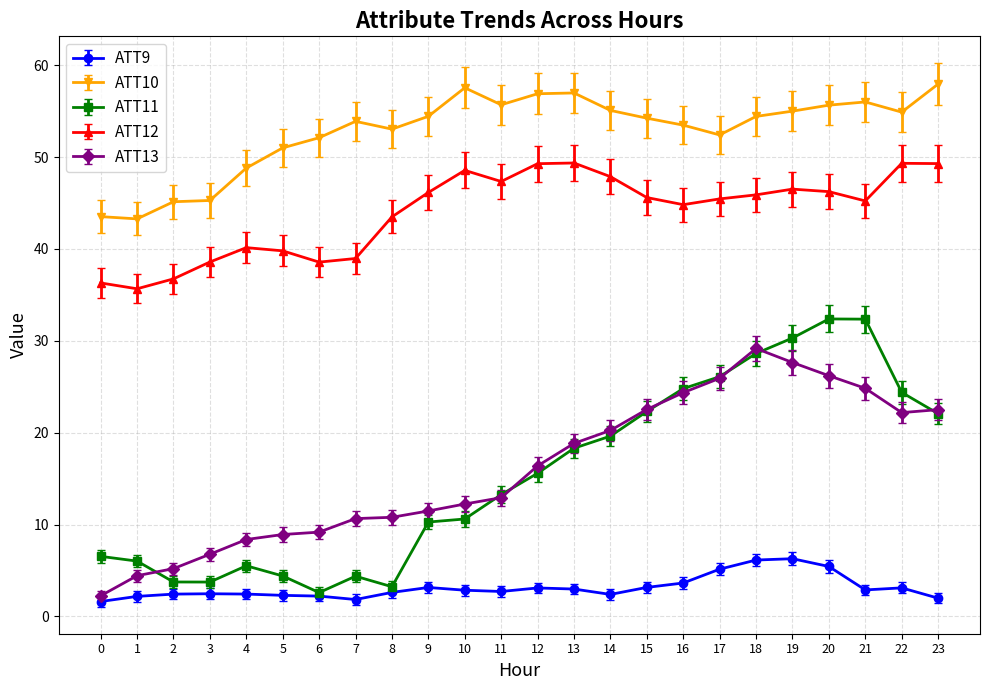

At 3, list the series in order from smallest to largest.

ATT9, ATT11, ATT13, ATT12, ATT10